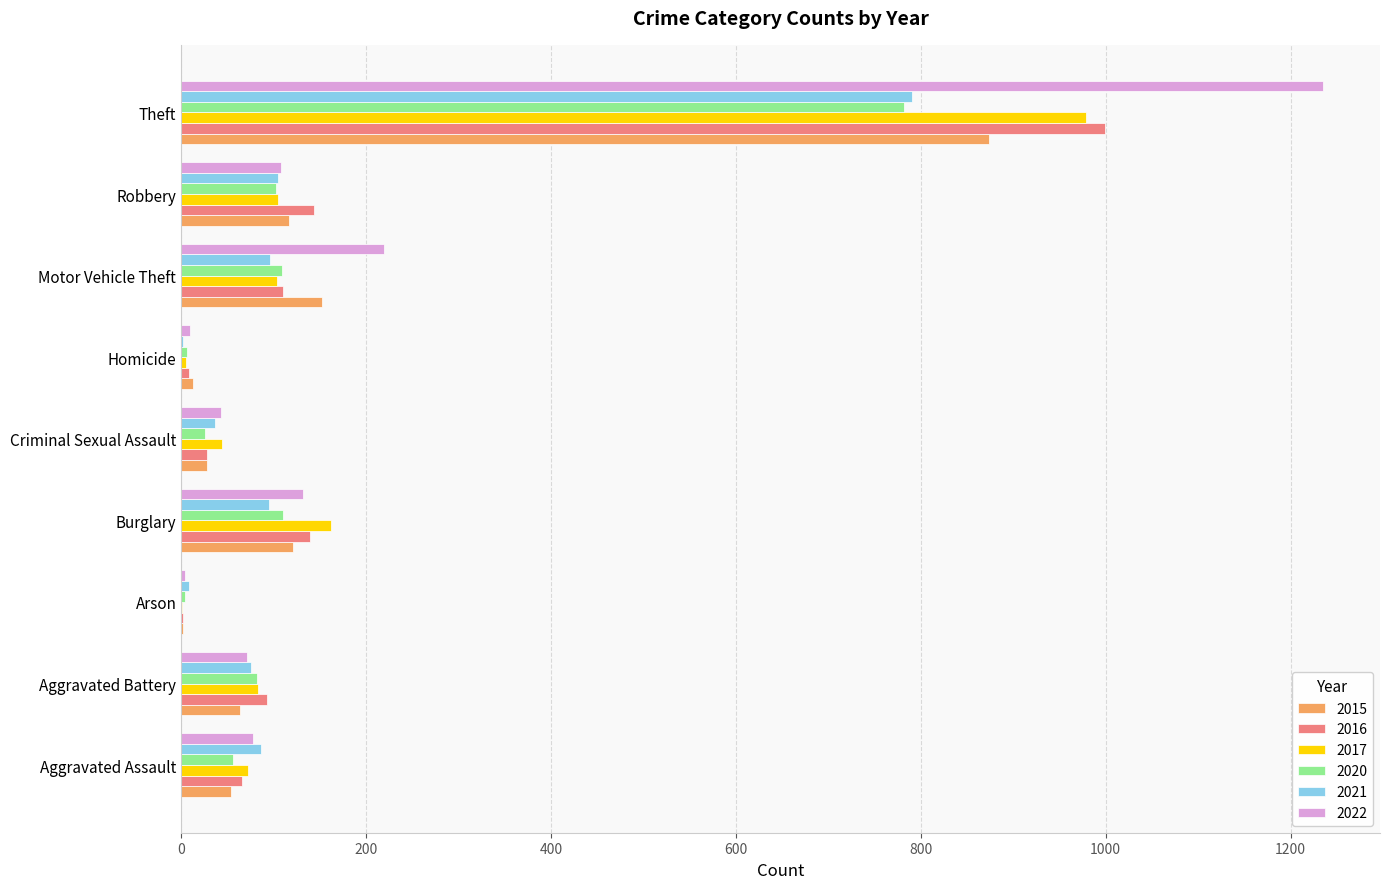

At which category is the sum across all series the highest?

Theft